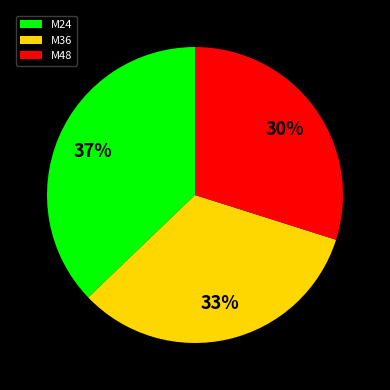

Is there a majority slice in this chart?

No